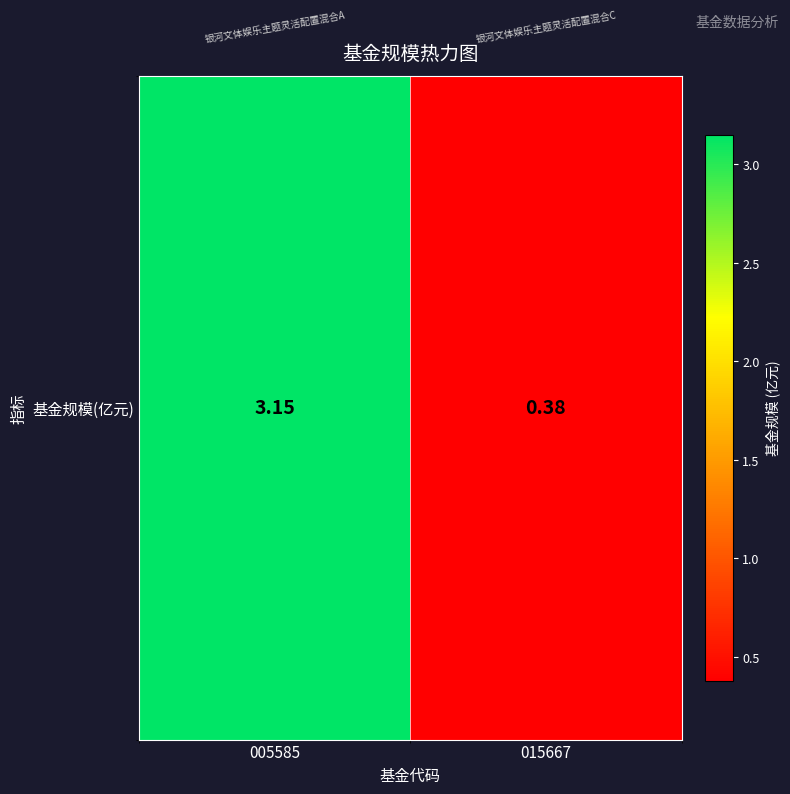

List the labels in order of value, largest first.

005585, 015667